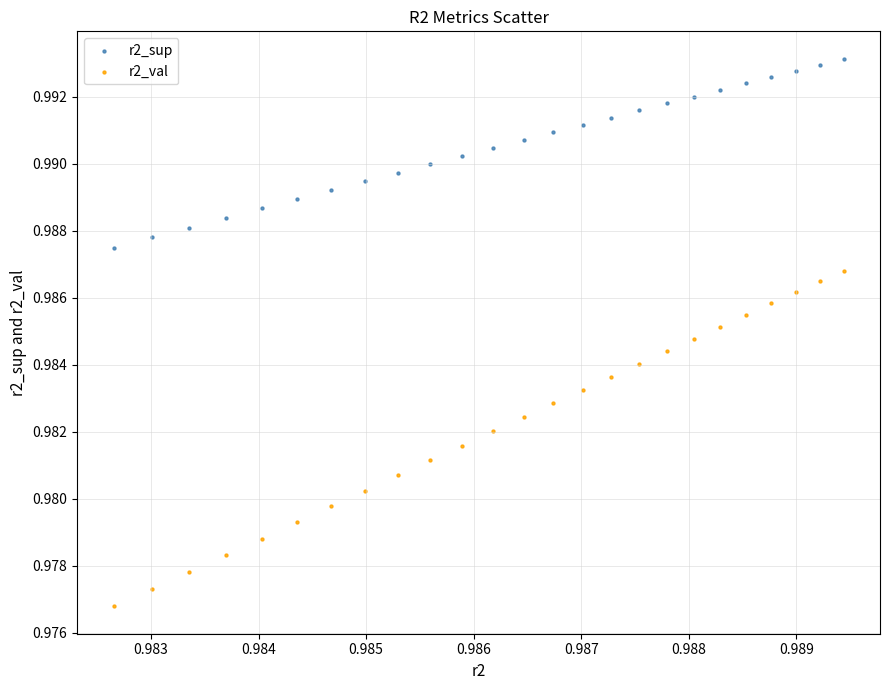

Which series has the largest Y range (max minus min)?

r2_val